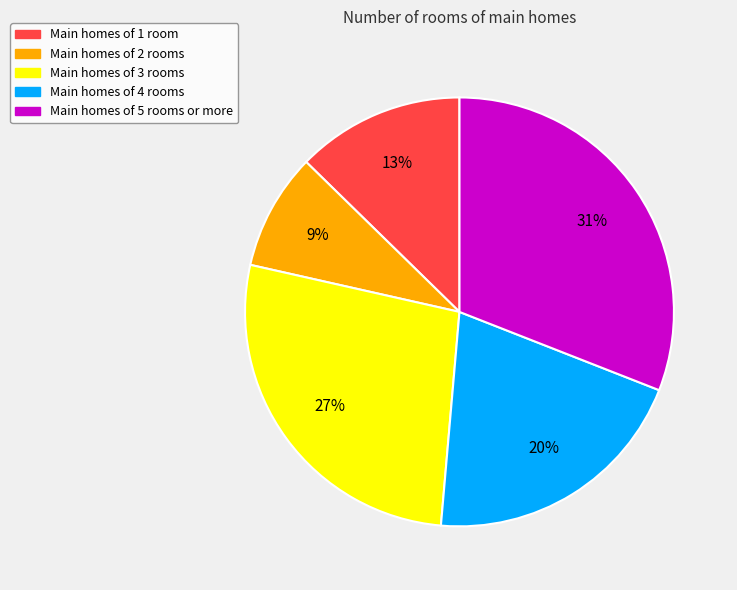

How many slices are in this pie chart?

5